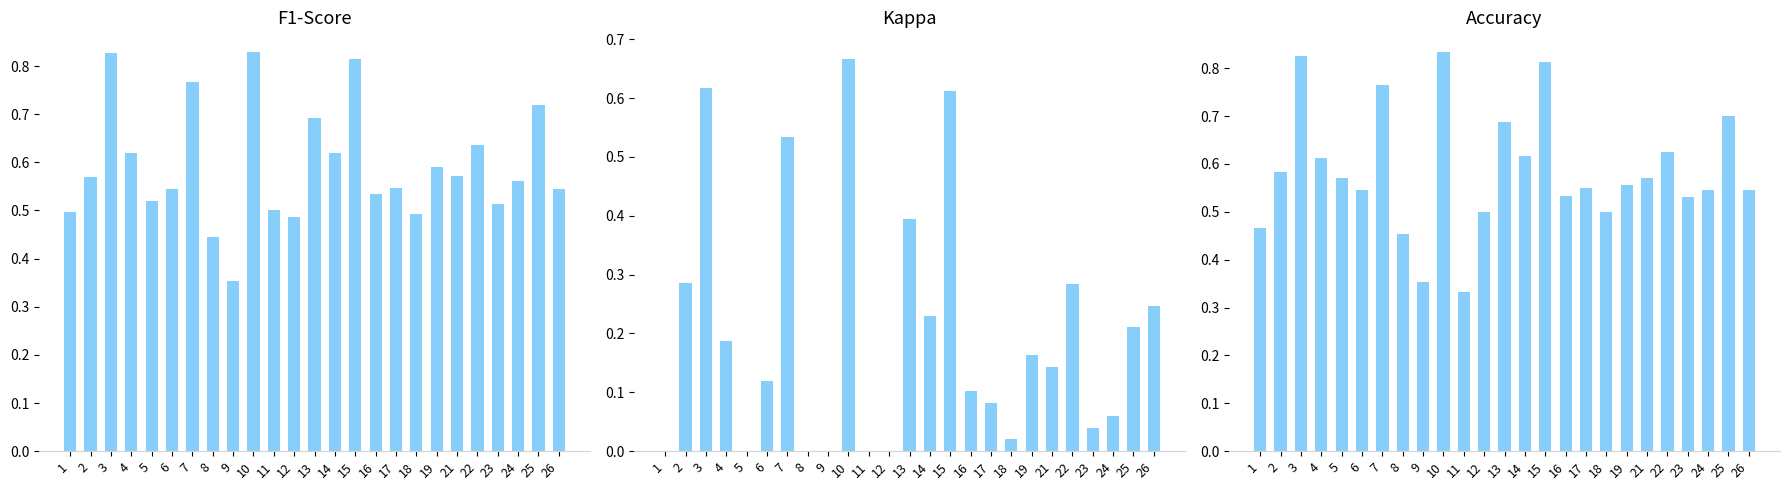

Which label corresponds to the largest value in the chart?

10